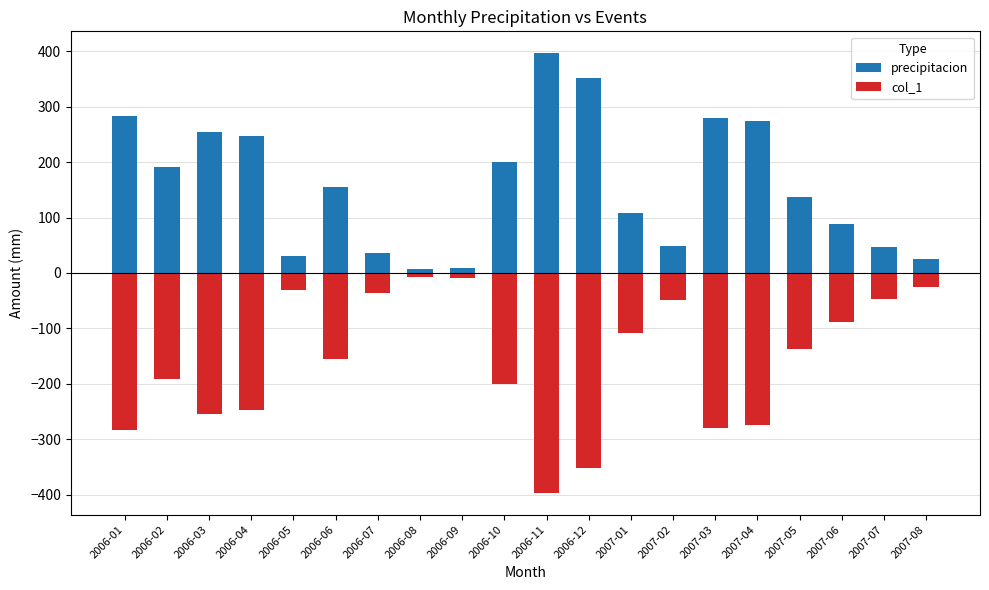

The col_1 series shows -36.0 at 2006-07. True or false?

True